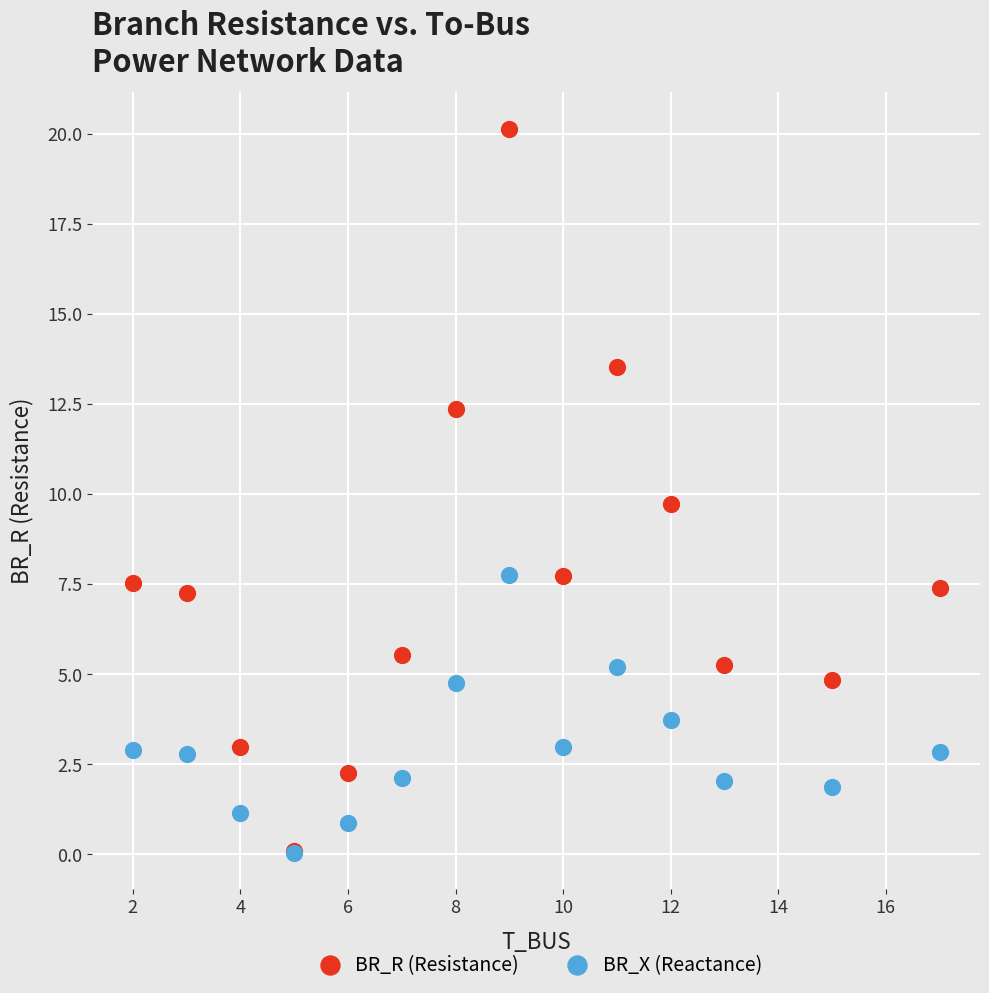

What are all the series names shown in the legend?

BR_R (Resistance), BR_X (Reactance)